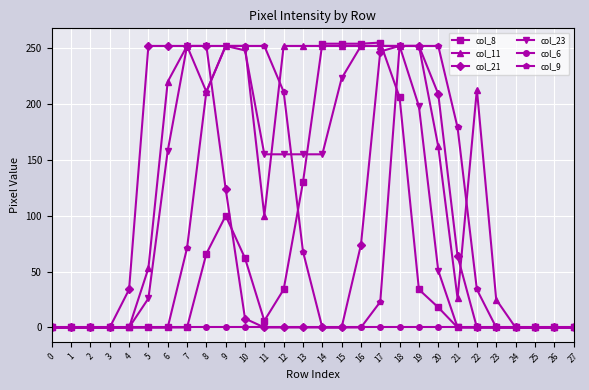

The value of col_11 at 25 is 0. True or false?

True